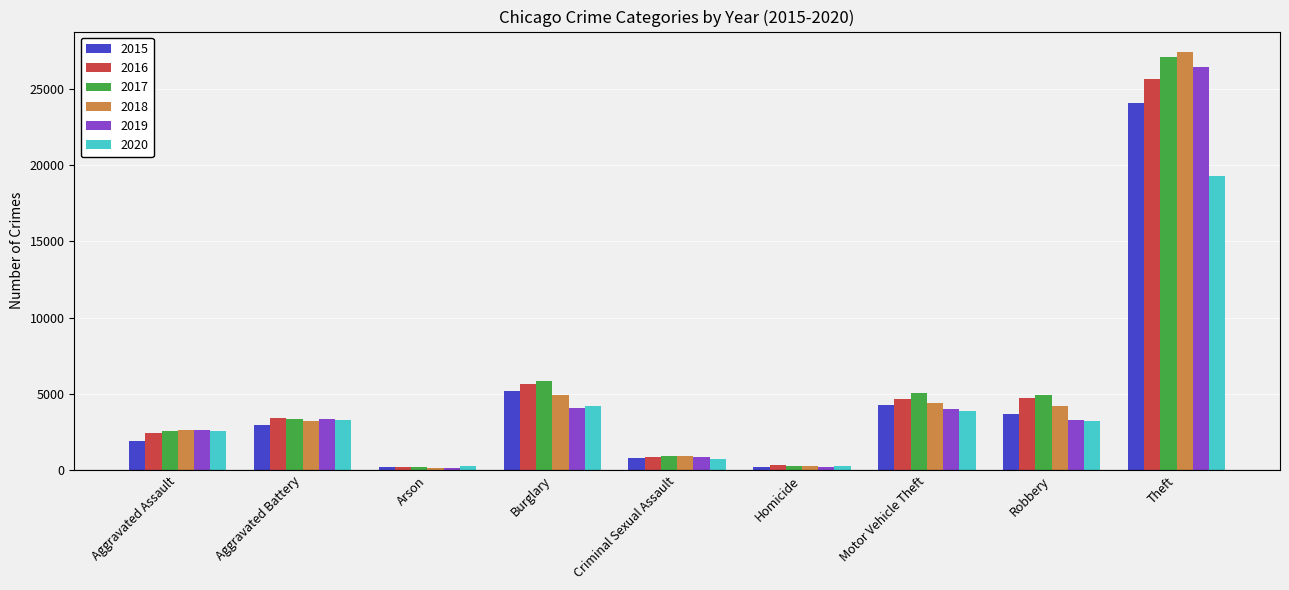

How many series are shown in this chart?

6